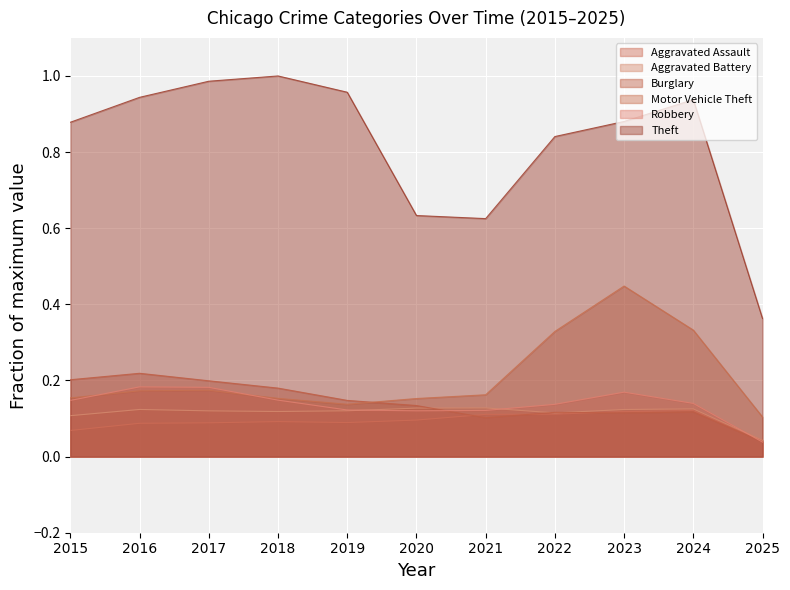

At which label is Burglary closest to 0?

2025